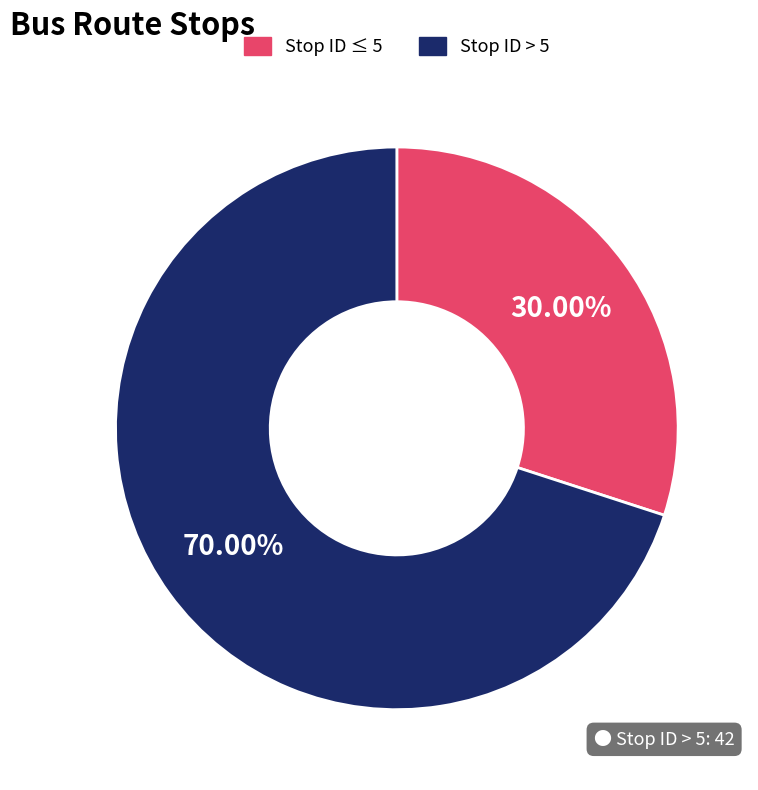

How many slices are in this pie chart?

2